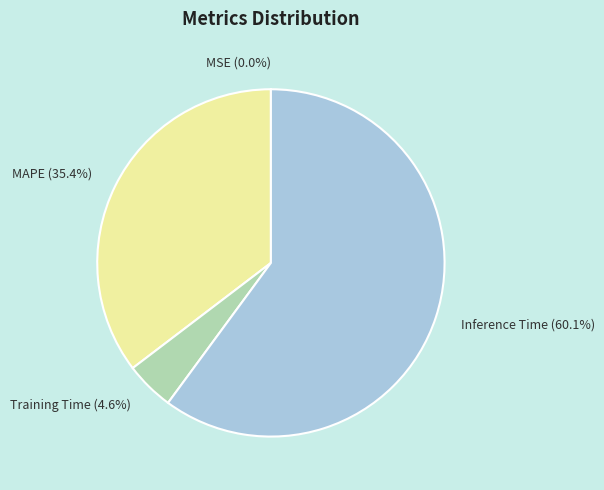

Does MAPE account for over 50% of the chart?

No